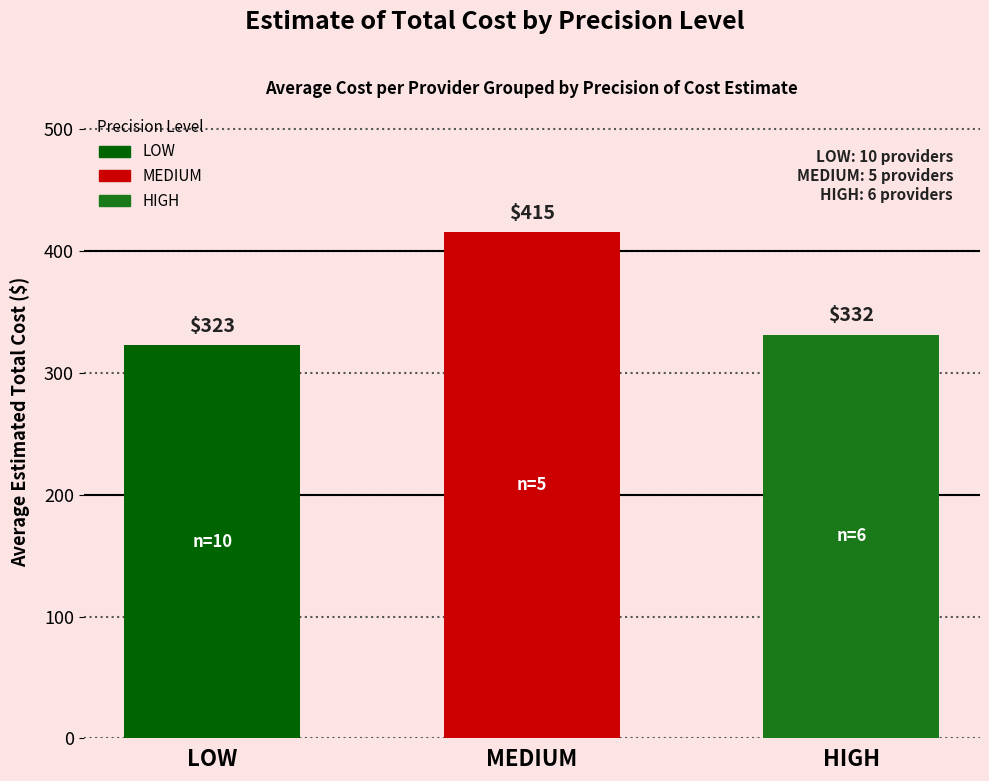

Where does the data first go above 331?

MEDIUM